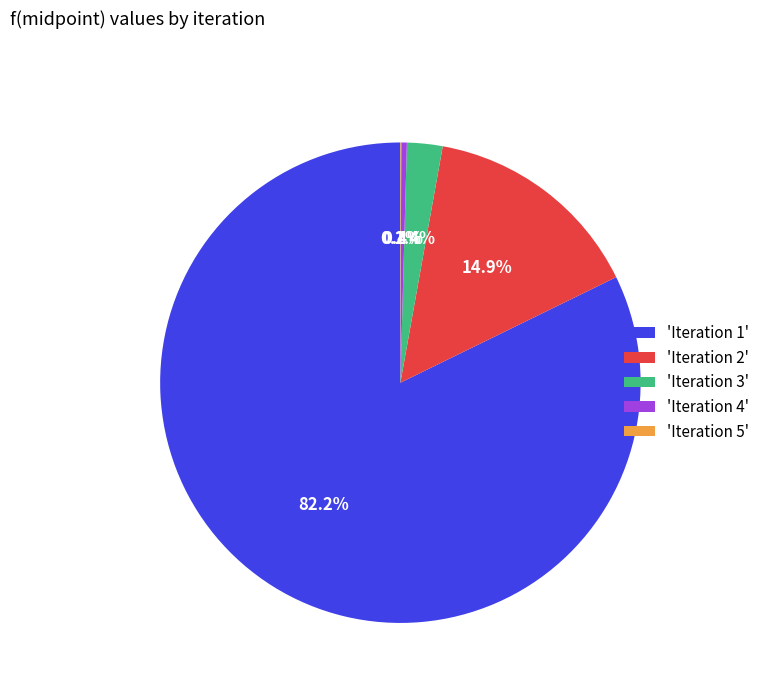

Combined, do 'Iteration 2' and 'Iteration 3' account for over 50%?

No